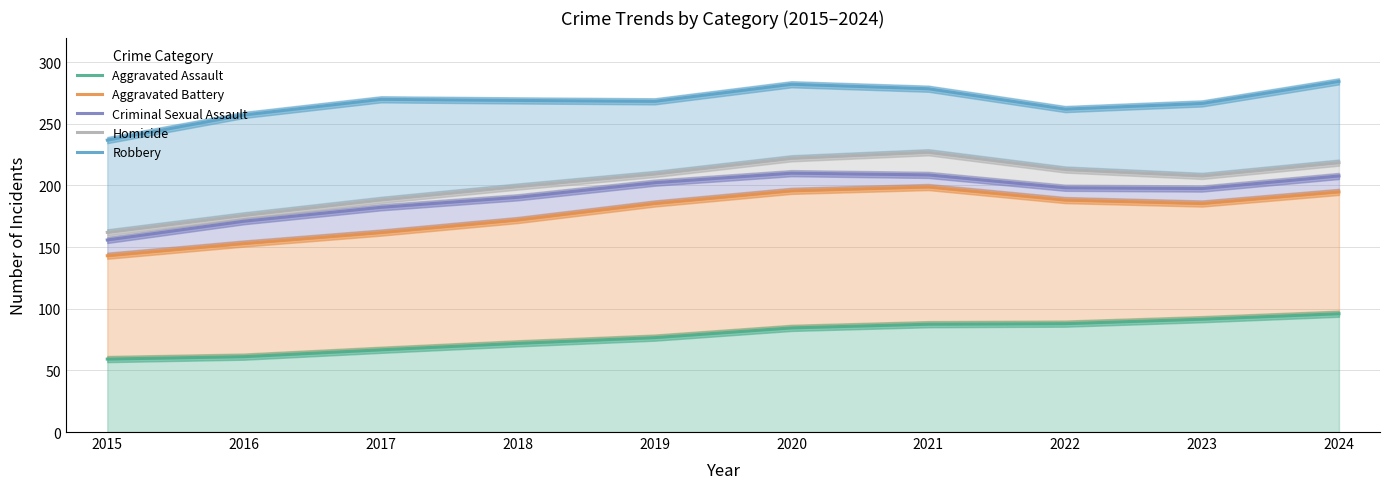

At how many categories does at least one series exceed 108?

10